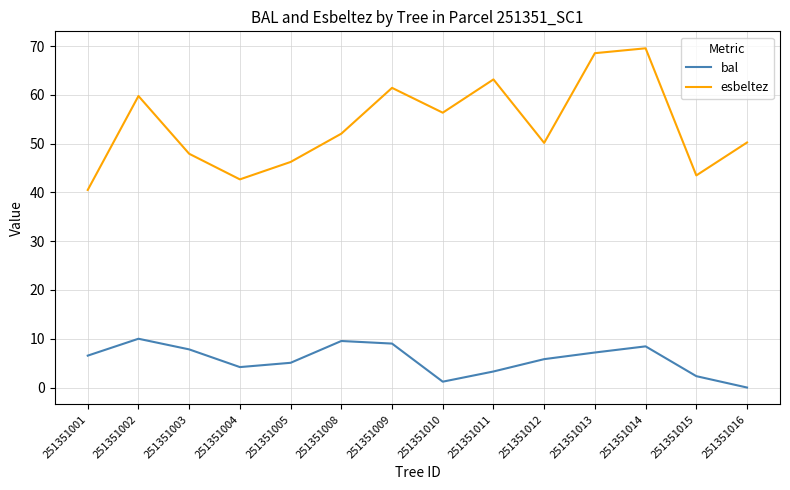

What is the total value across all series at 251351004?

46.9